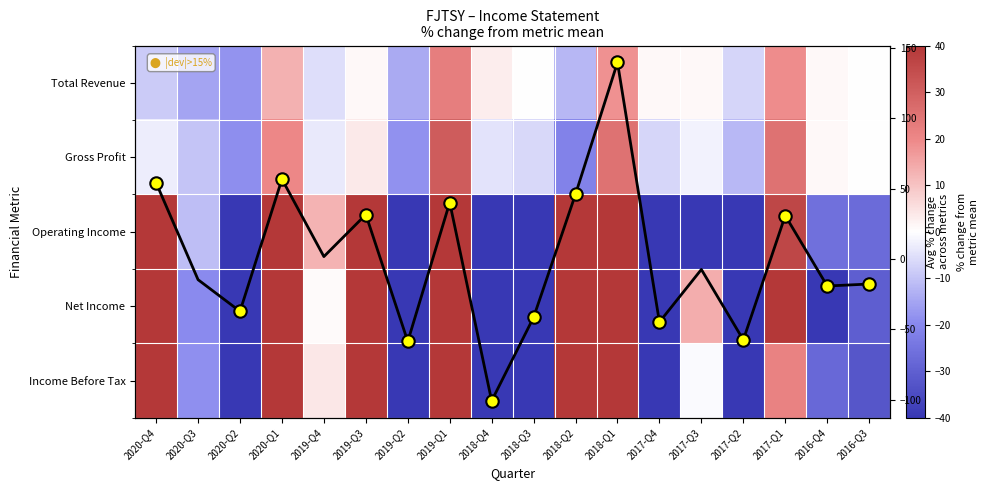

Is the value of Total Revenue at 2018-Q3 greater than the value of Operating Income at 2018-Q2?

No